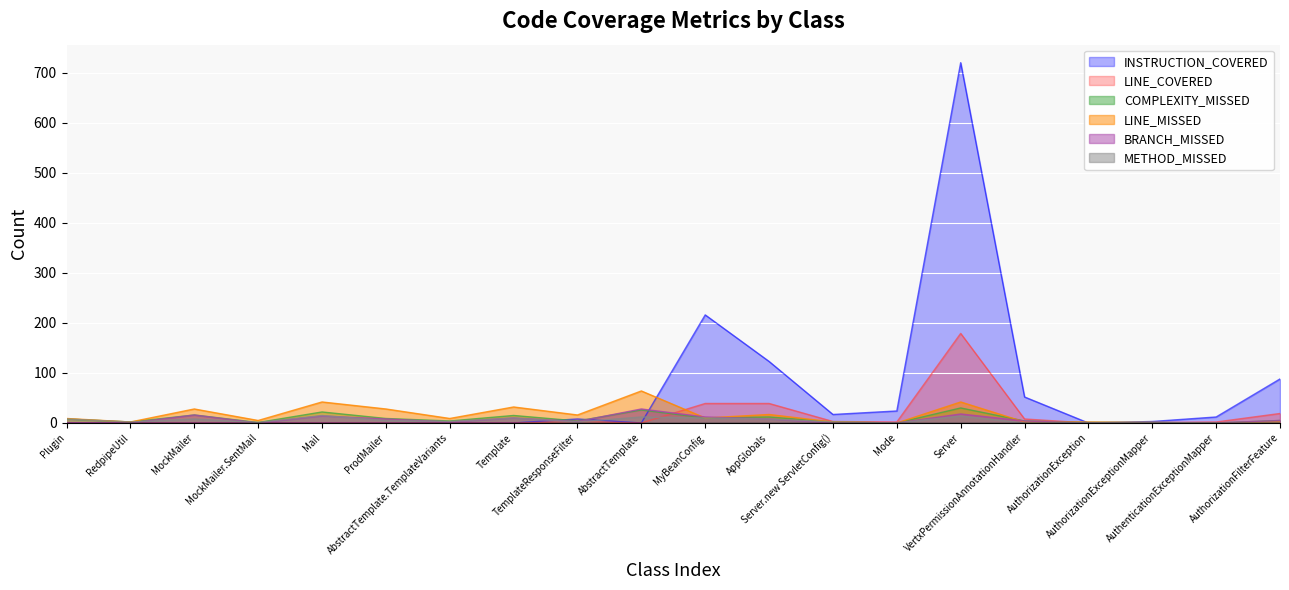

Is the value of COMPLEXITY_MISSED at AppGlobals greater than the value of LINE_COVERED at Mode?

Yes